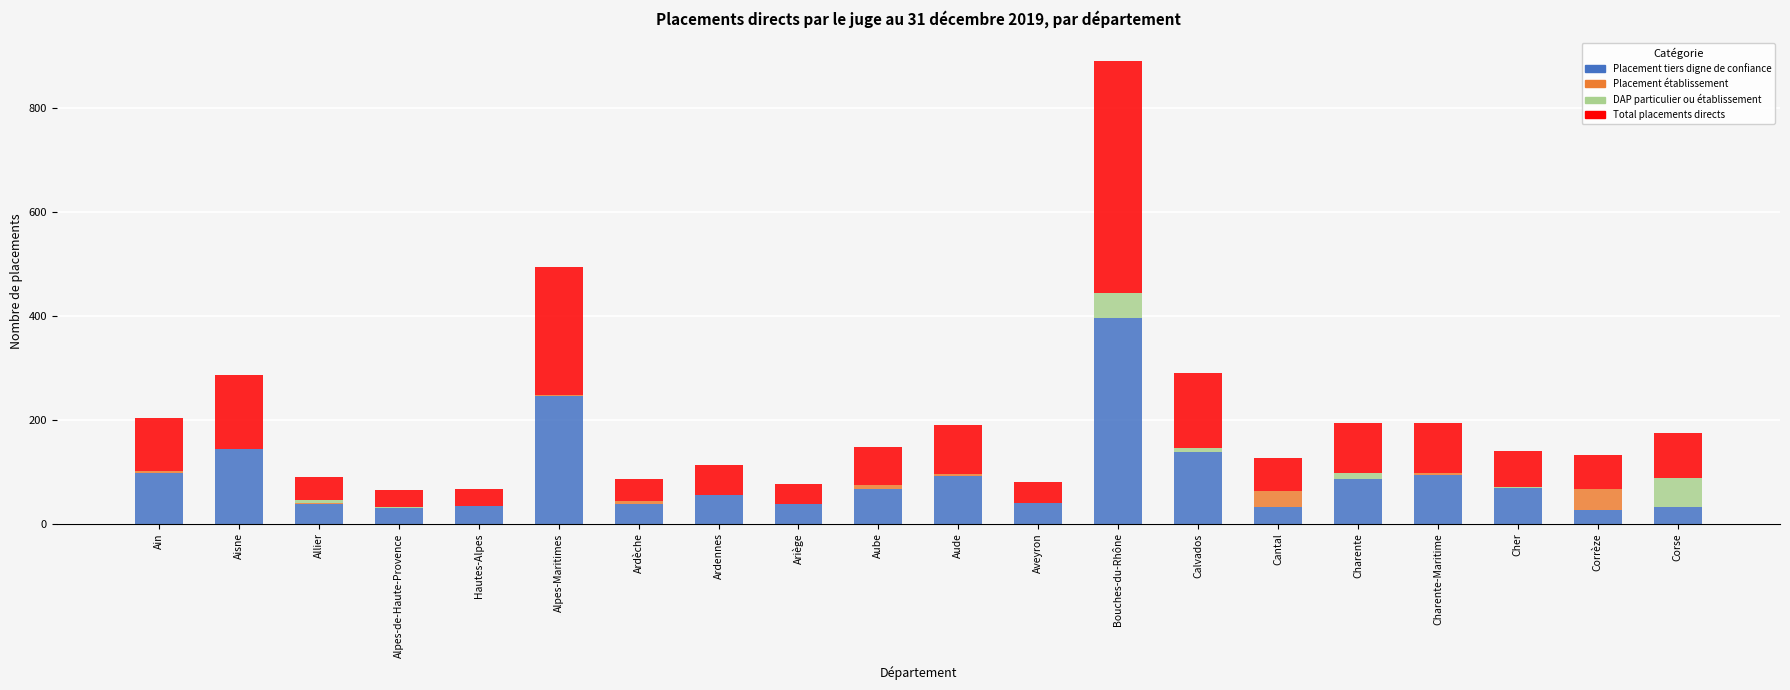

How many distinct data groups are displayed?

4